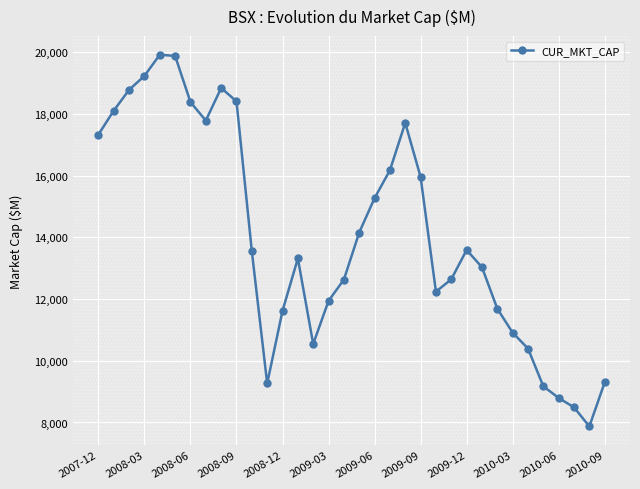

What is the average value?

14030.7